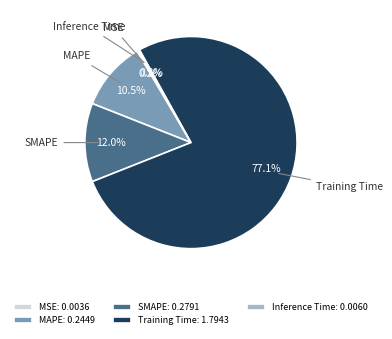

What is the majority slice?

Training Time